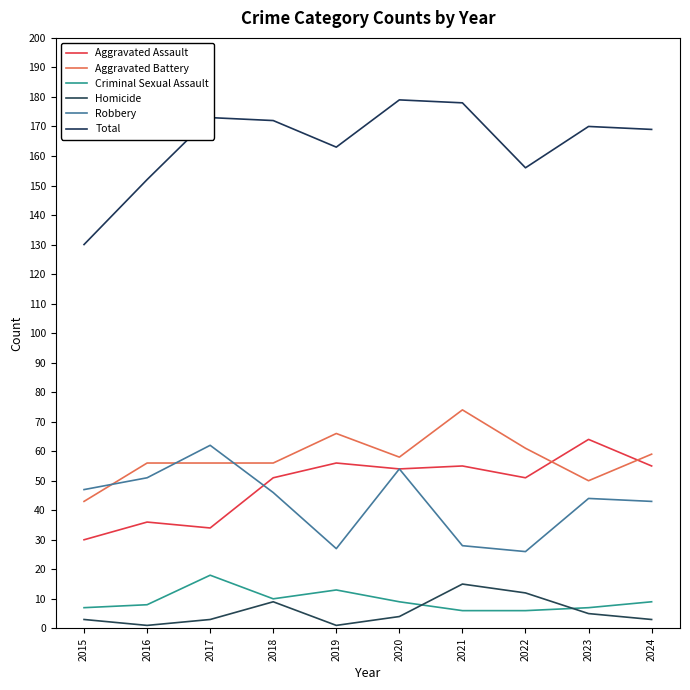

Between which two adjacent categories do Aggravated Assault and Aggravated Battery first intersect?

2022 and 2023